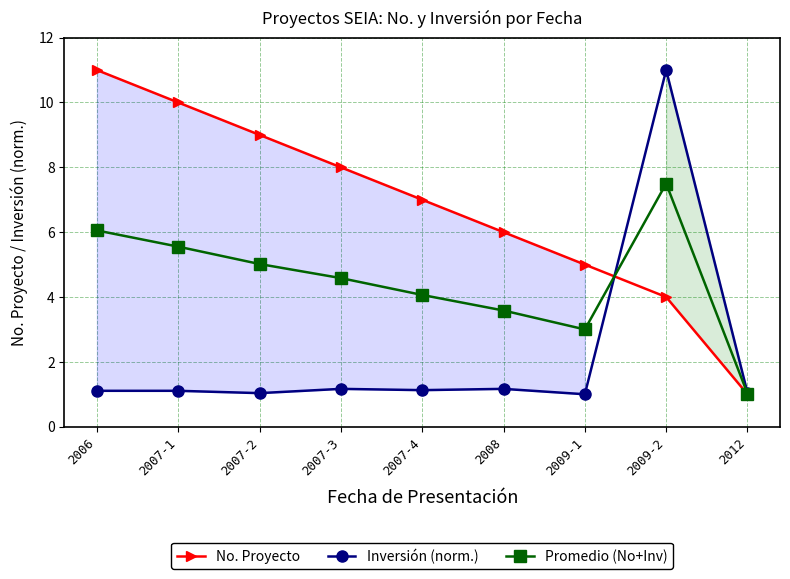

Which series changed the most between 2008 and 2012?

No. Proyecto